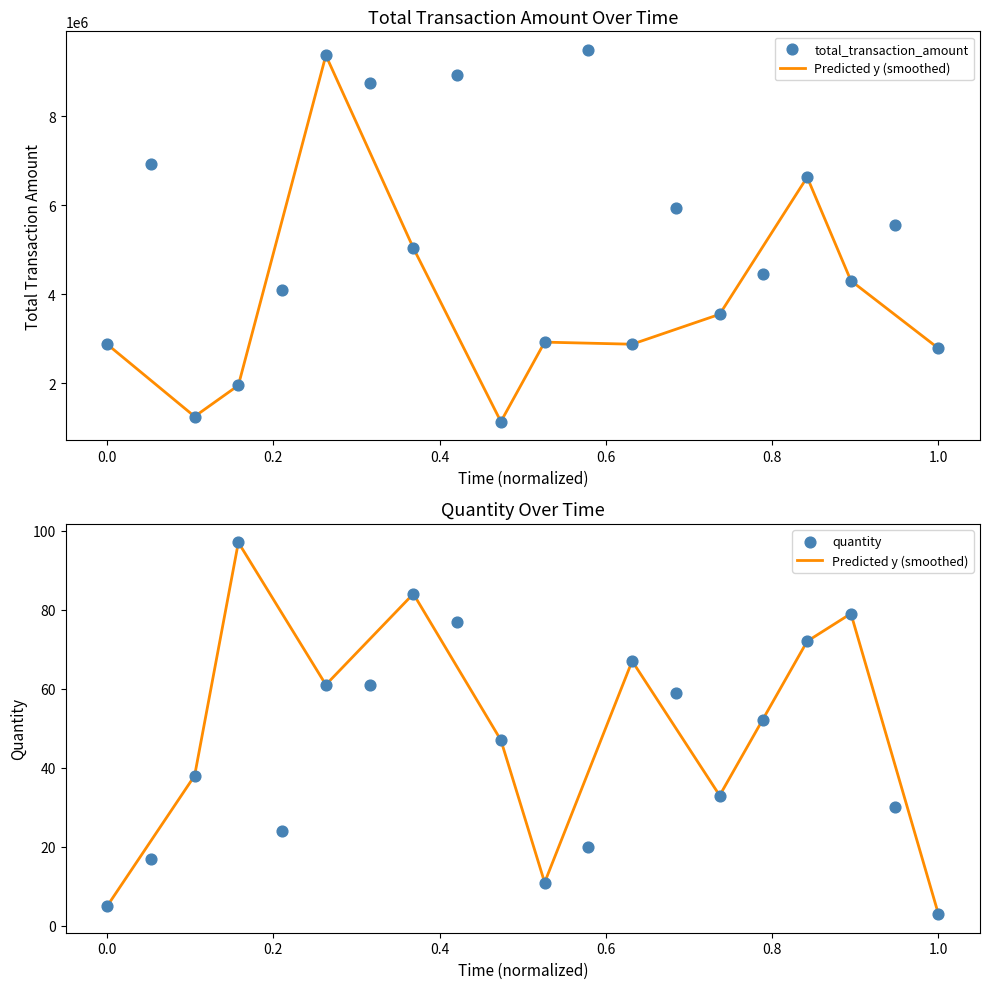

Is the value of quantity at 2029 greater than the value of total_transaction_amount at 2066?

No